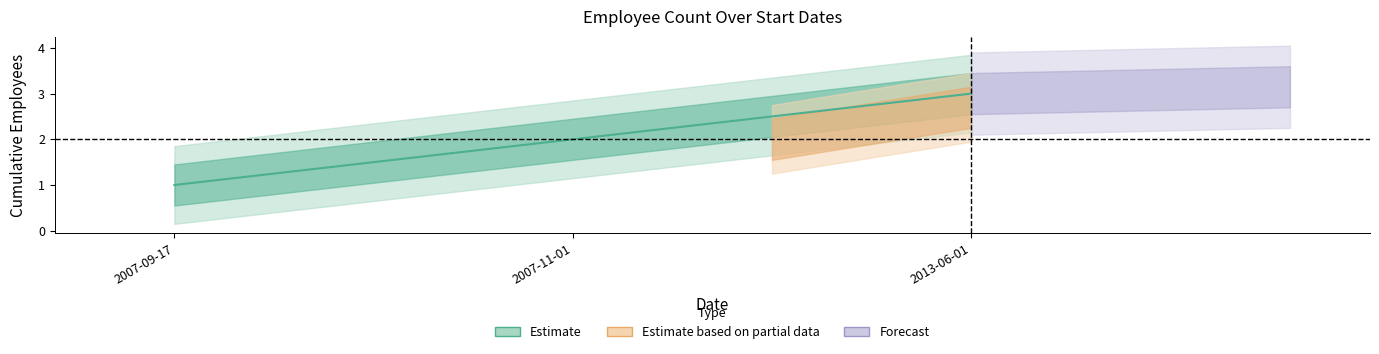

What is the difference between the maximum and second lowest values?

1